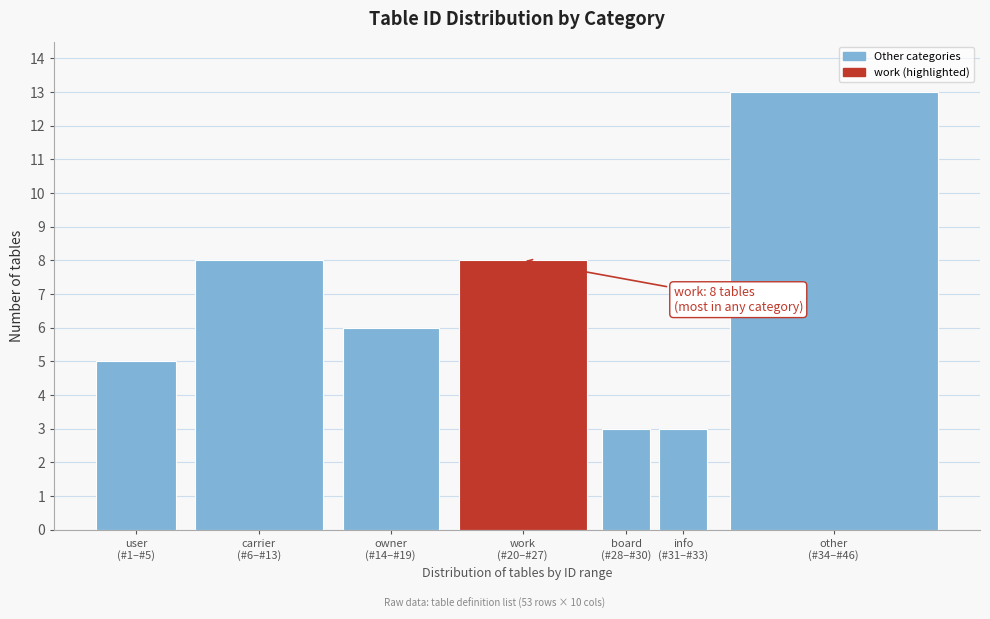

Reading right to left, extract all data points from this chart.

13	3	3	8	6	8	5